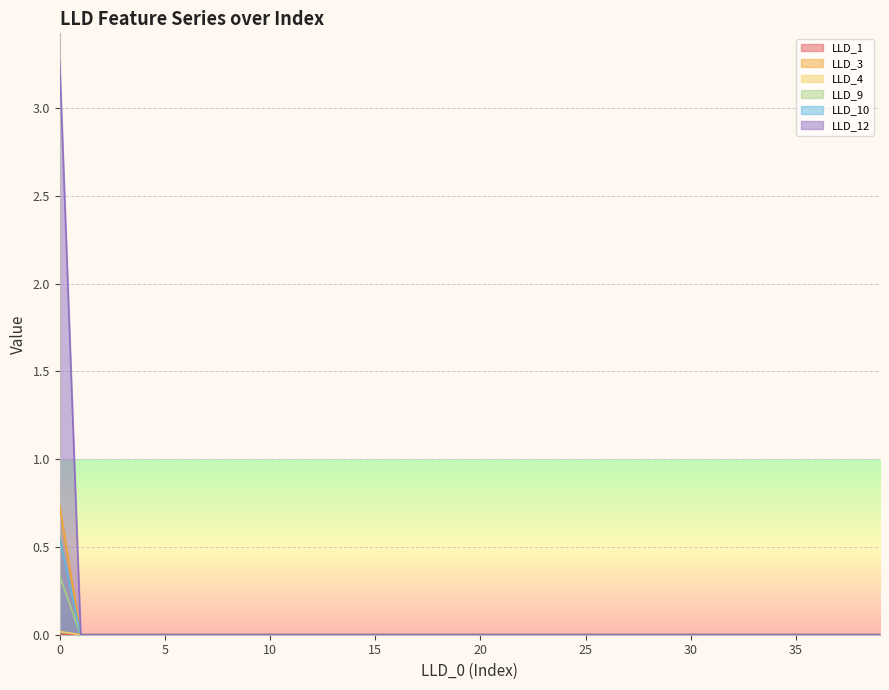

Rank the series at 12 from highest to lowest value.

LLD_1, LLD_3, LLD_4, LLD_9, LLD_10, LLD_12